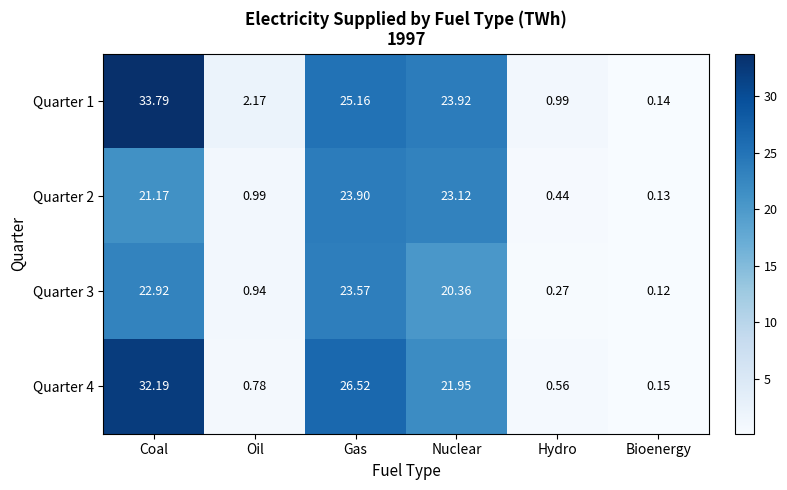

Is the value of Quarter 2 at Gas greater than the value of Quarter 1 at Bioenergy?

Yes